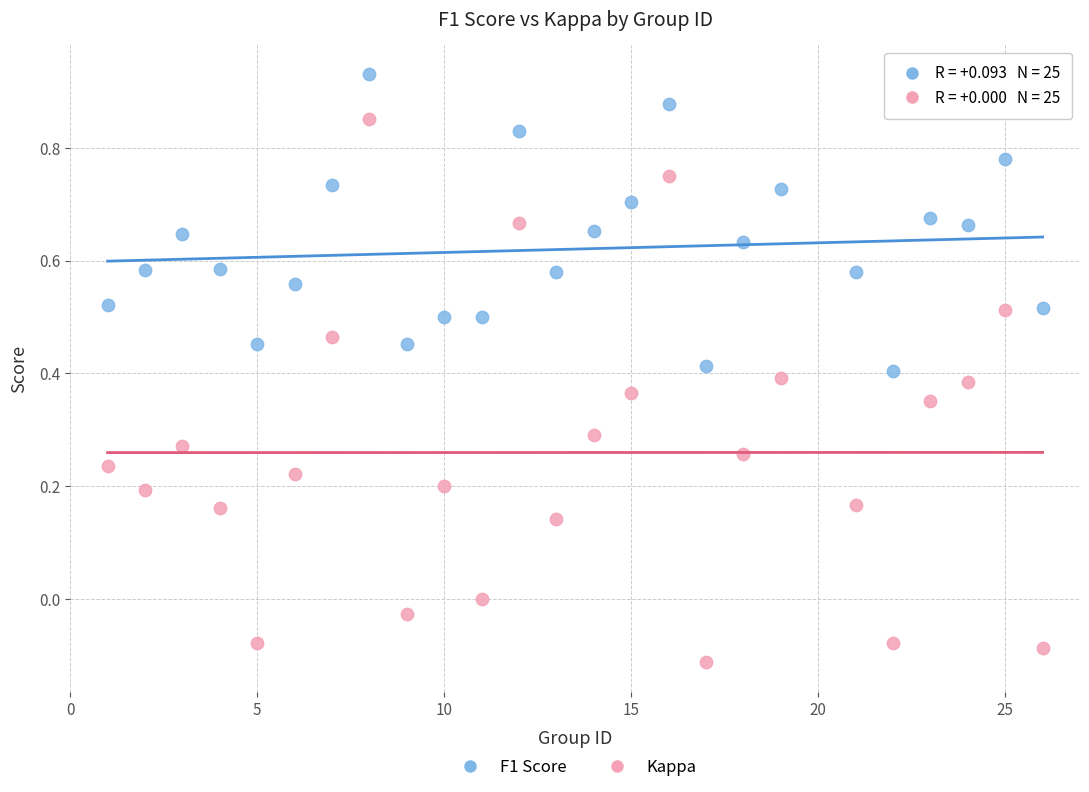

Across all data points, what is the range of Y values (max minus min)?

1.0